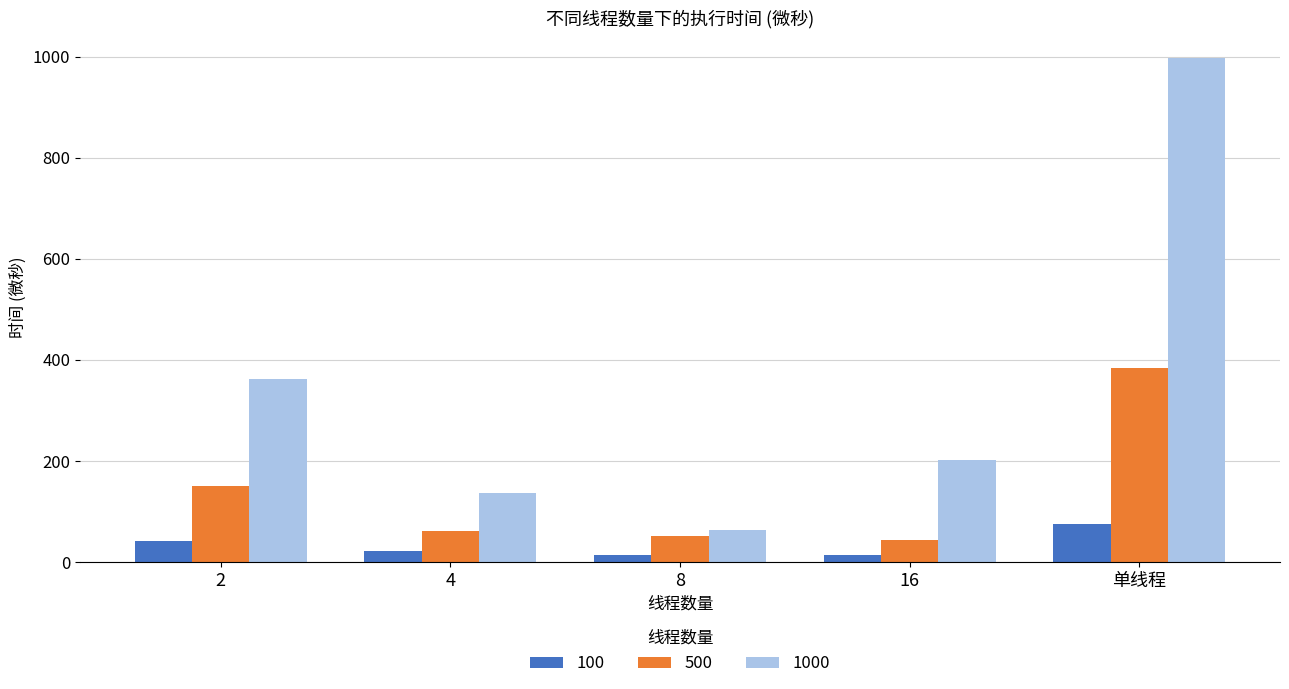

How many series are shown in this chart?

3